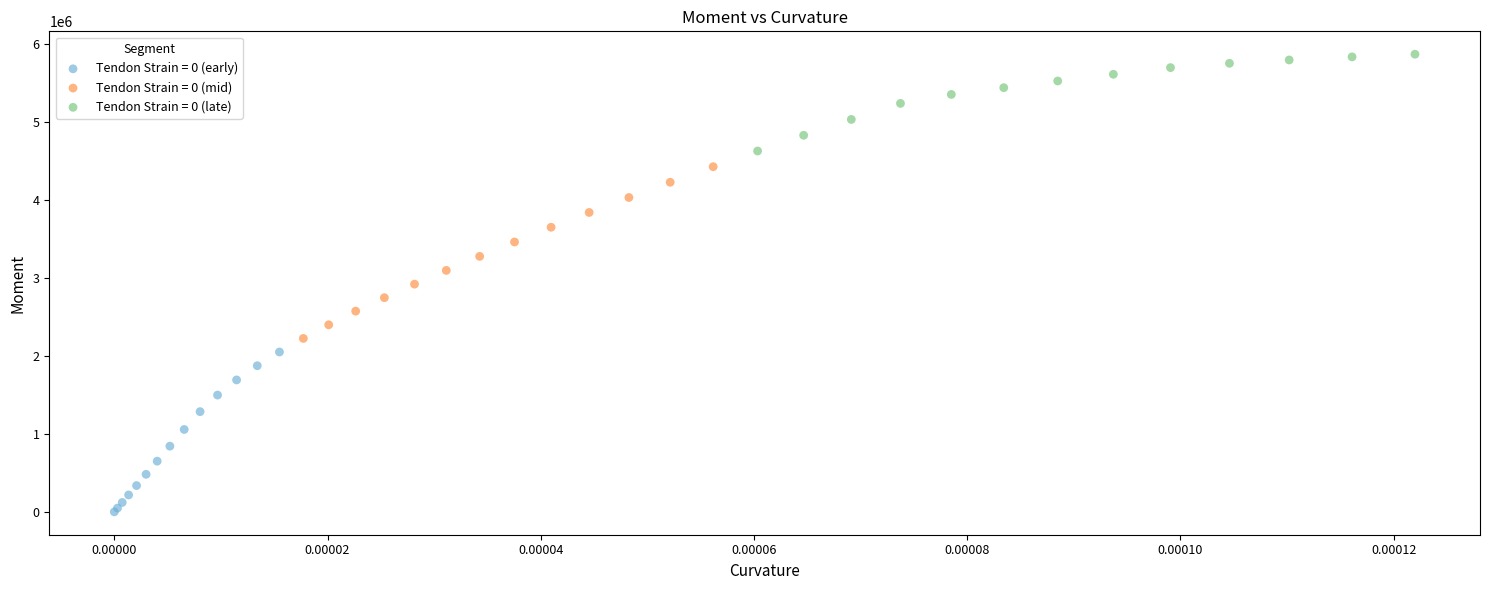

Which series reaches the maximum Y coordinate?

Tendon Strain = 0 (late)